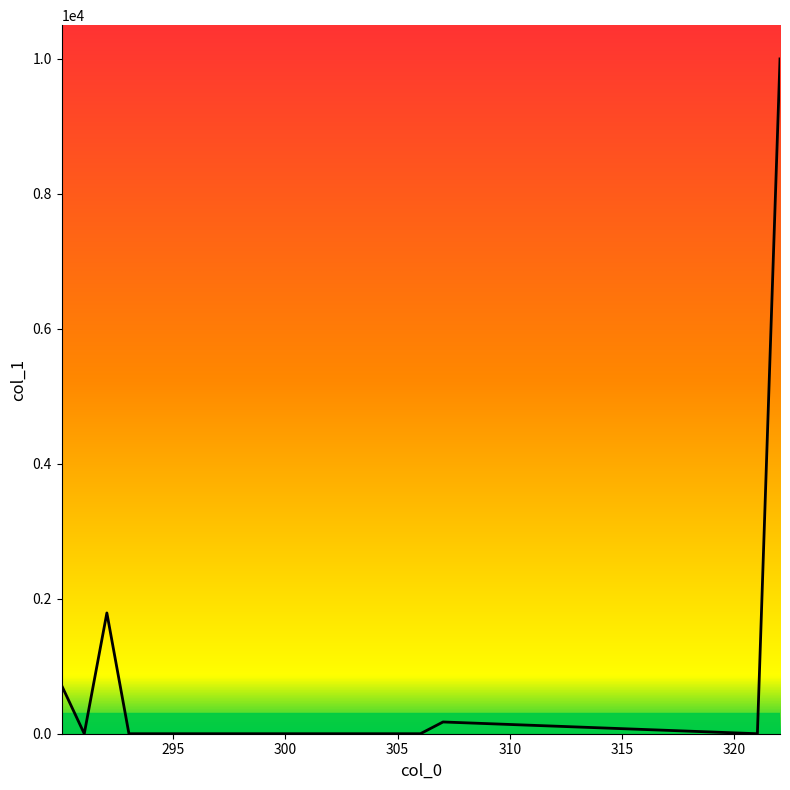

What is the difference between the second highest and minimum values?

1789.6